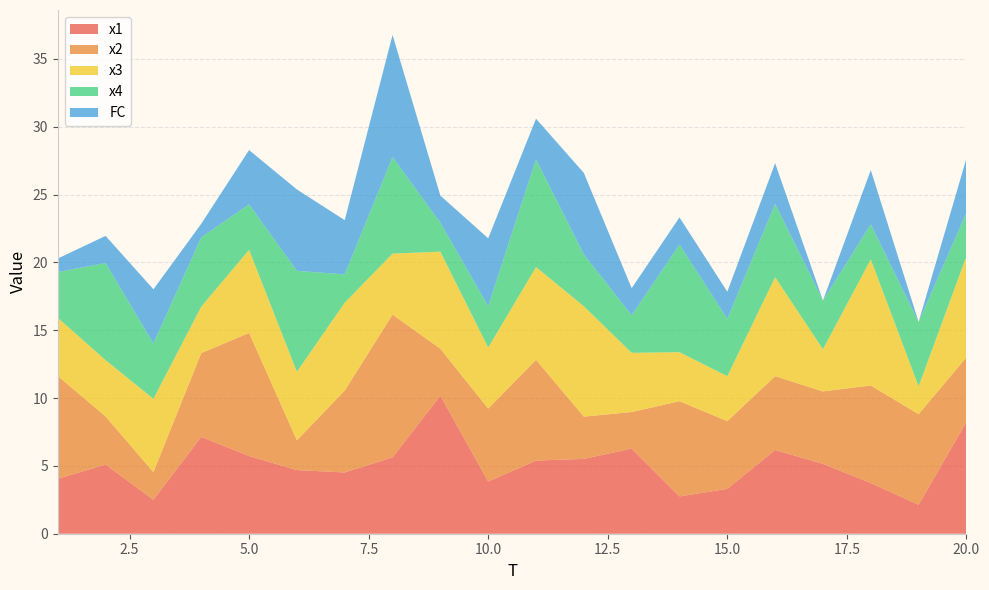

Reading right to left, what are all the values shown in this chart?

x1: 8.2	2.1	3.7	5.1	6.2	3.3	2.8	6.3	5.5	5.4	3.8	10.2	5.6	4.5	4.7	5.7	7.1	2.5	5.1	4.1
x2: 4.8	6.7	7.2	5.3	5.4	5.0	7.0	2.7	3.1	7.4	5.4	3.5	10.5	6.0	2.2	9.1	6.2	2.0	3.6	7.6
x3: 7.4	2.1	9.3	3.1	7.3	3.3	3.6	4.4	8.1	6.8	4.5	7.2	4.5	6.5	5.1	6.1	3.4	5.4	4.2	4.3
x4: 3.2	4.7	2.6	3.6	5.4	4.2	7.9	2.8	3.8	7.9	3.1	2.1	7.1	2.1	7.4	3.4	5.1	4.1	7.2	3.4
FC: 4.0	0.0	4.0	0.0	3.0	2.0	2.0	2.0	6.0	3.0	5.0	2.0	9.0	4.0	6.0	4.0	1.0	4.0	2.0	1.0